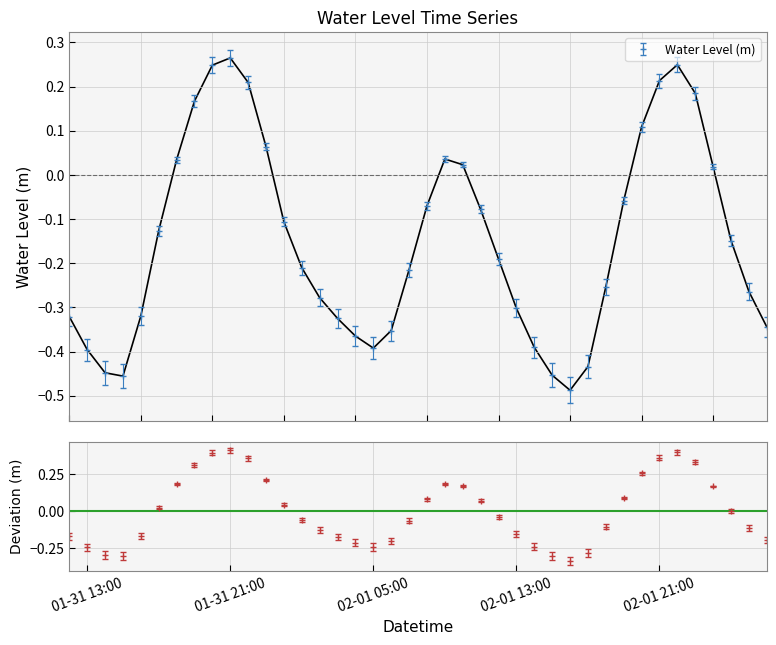

How many interior local valleys does the Water Level (m) series have?

3